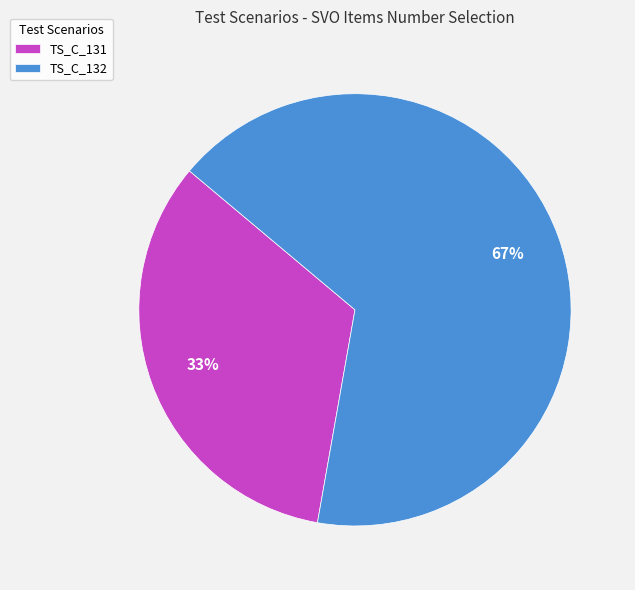

The TS_C_131 slice represents 22% of the pie. True or false?

False